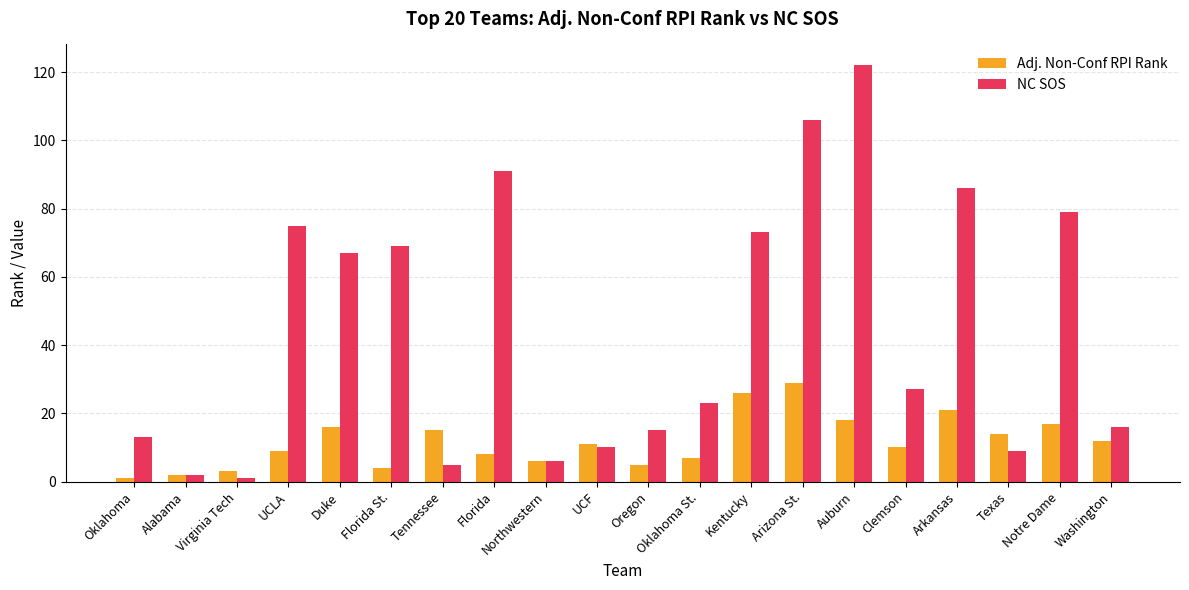

What is the total value across all series at Washington?

28